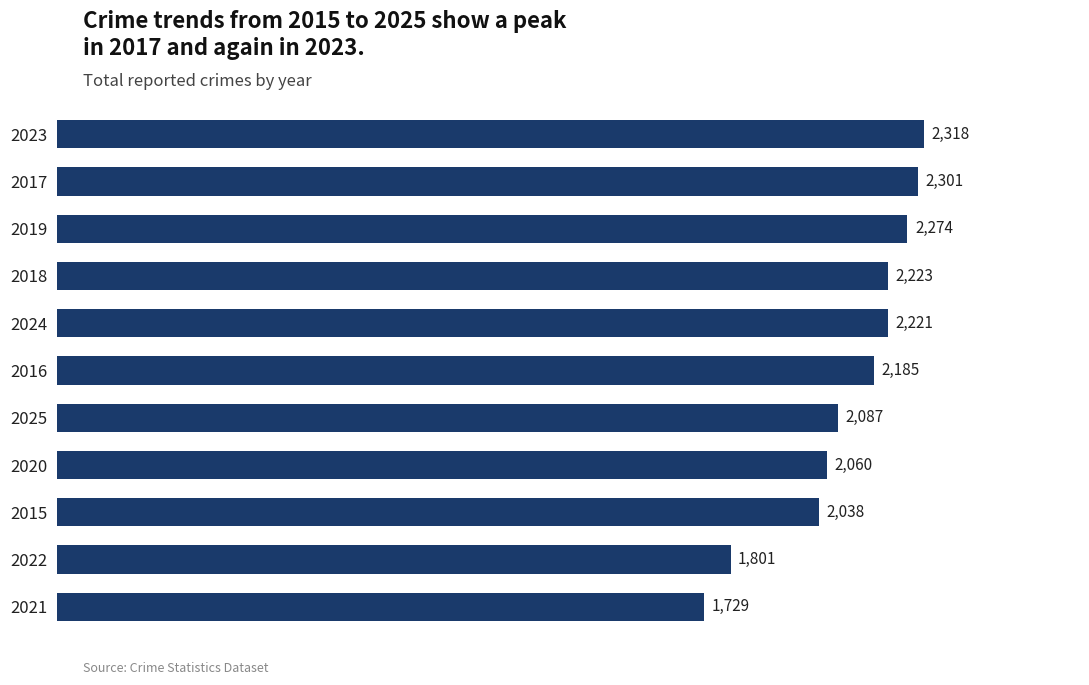

What is the greatest value displayed?

2318